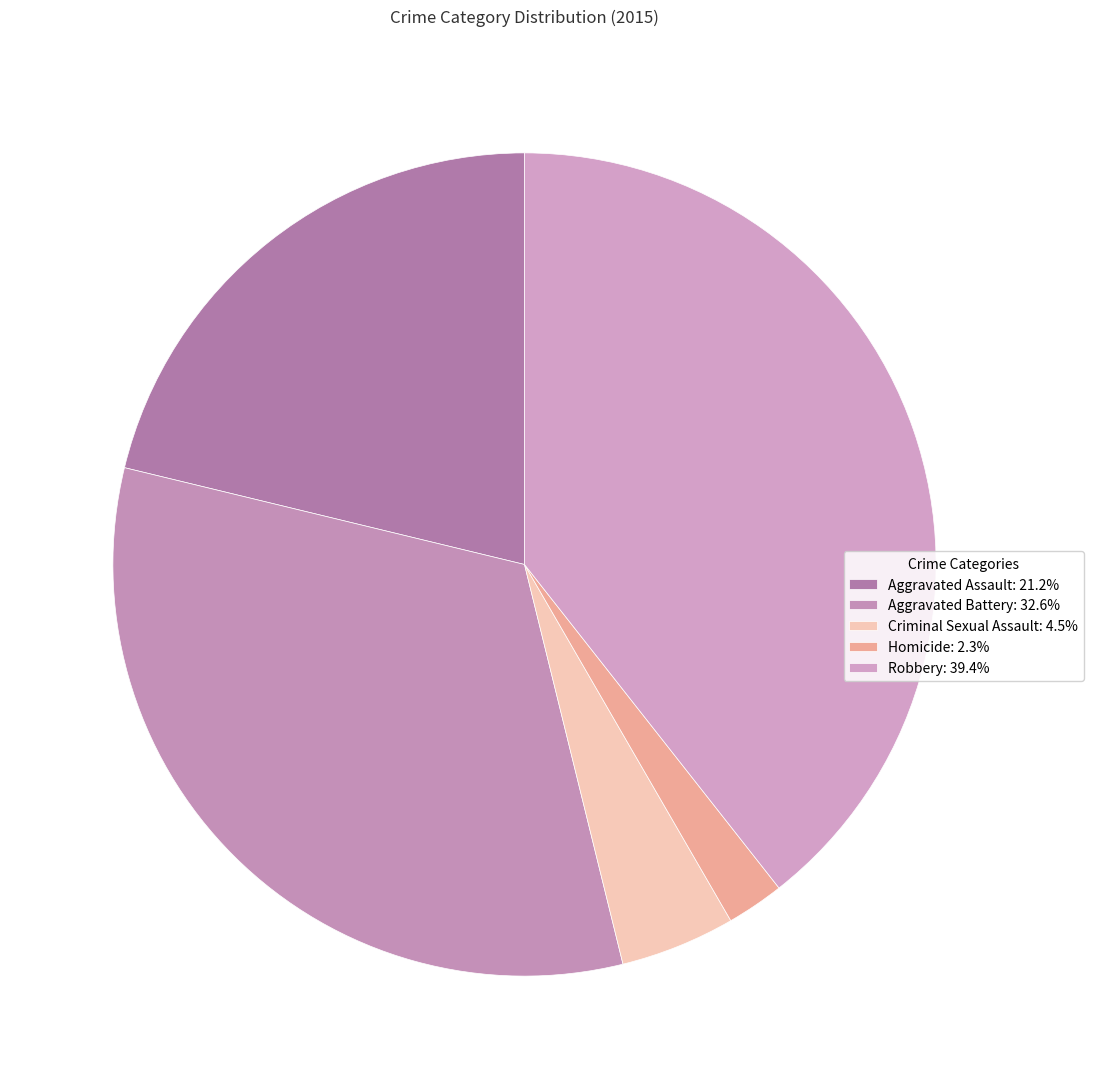

Rank the categories by value from lowest to highest.

Homicide, Criminal Sexual Assault, Aggravated Assault, Aggravated Battery, Robbery